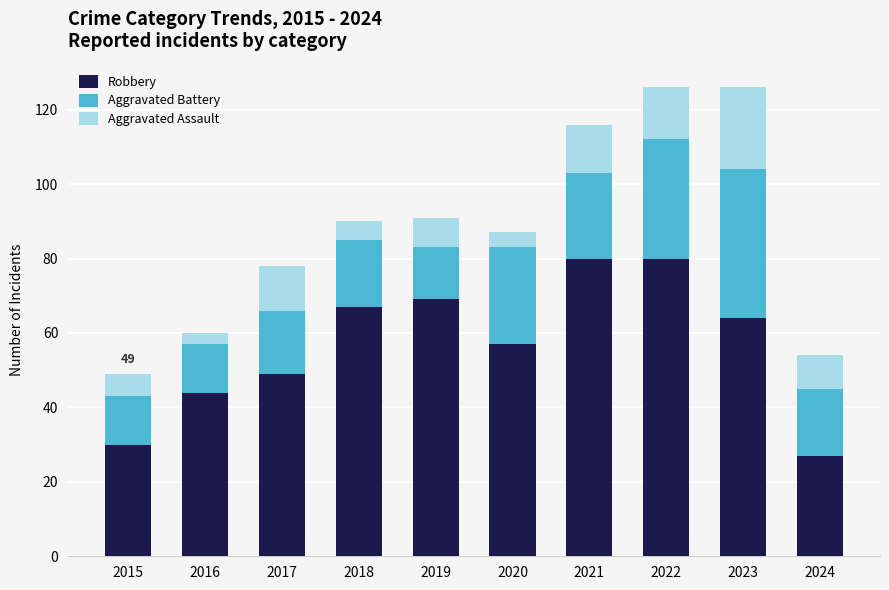

What are all the series names shown in the legend?

Robbery, Aggravated Battery, Aggravated Assault